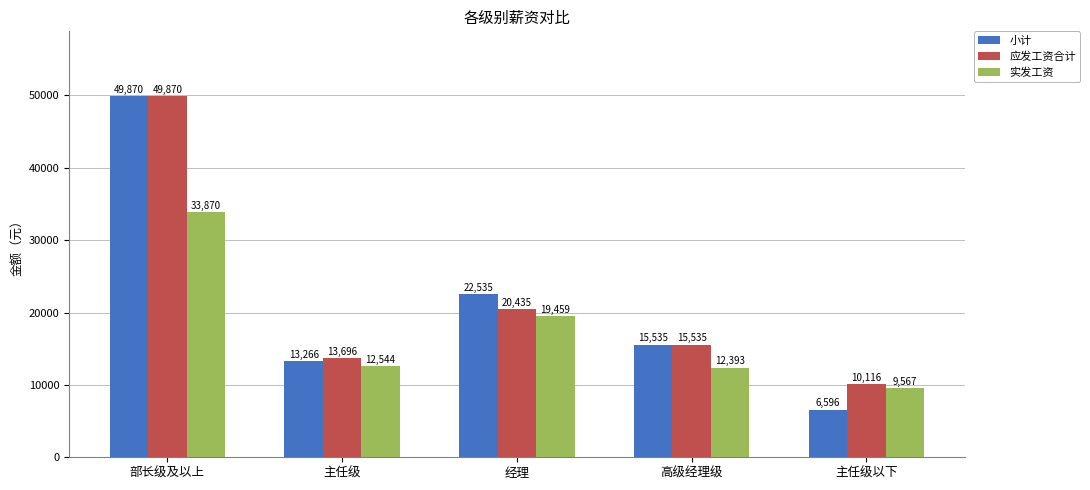

Between 部长级及以上 and 经理, which series saw the biggest shift?

应发工资合计